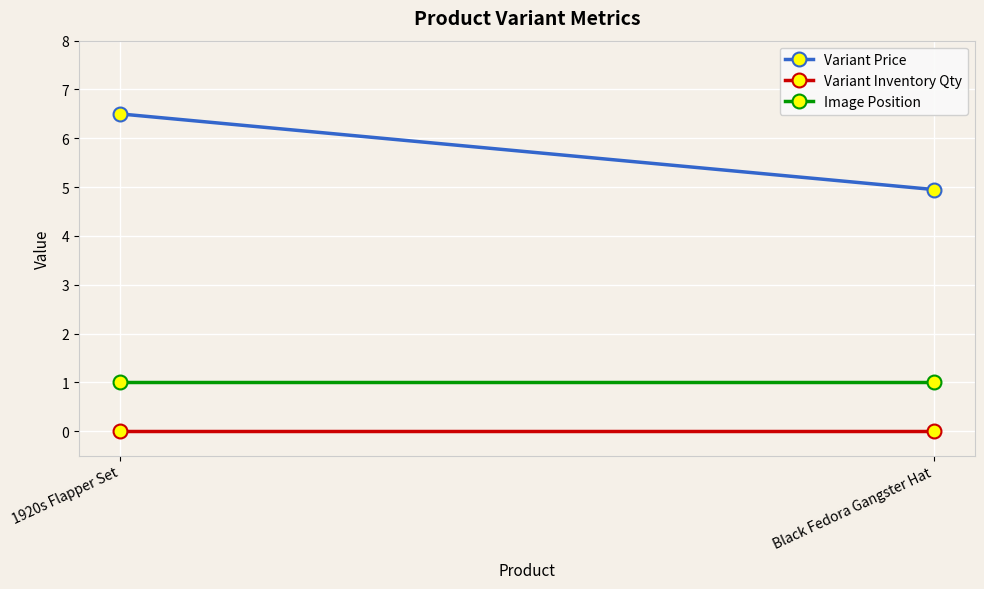

What is the label of the 2nd point from the left?

Black Fedora Gangster Hat